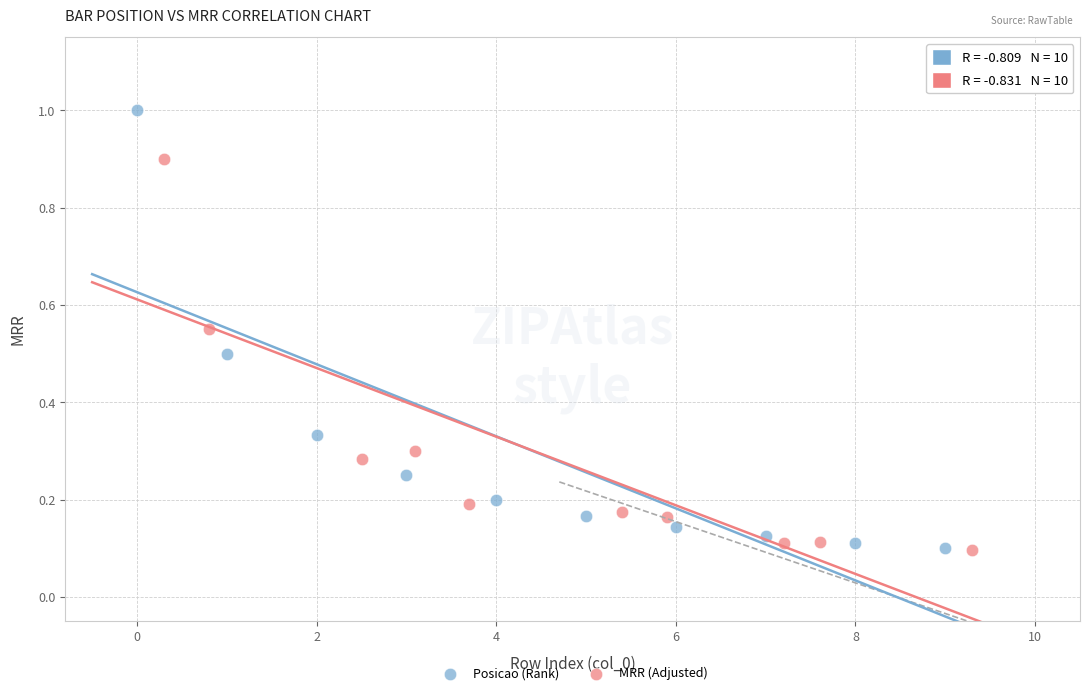

Which series contains the highest Y value?

Posicao (Rank)